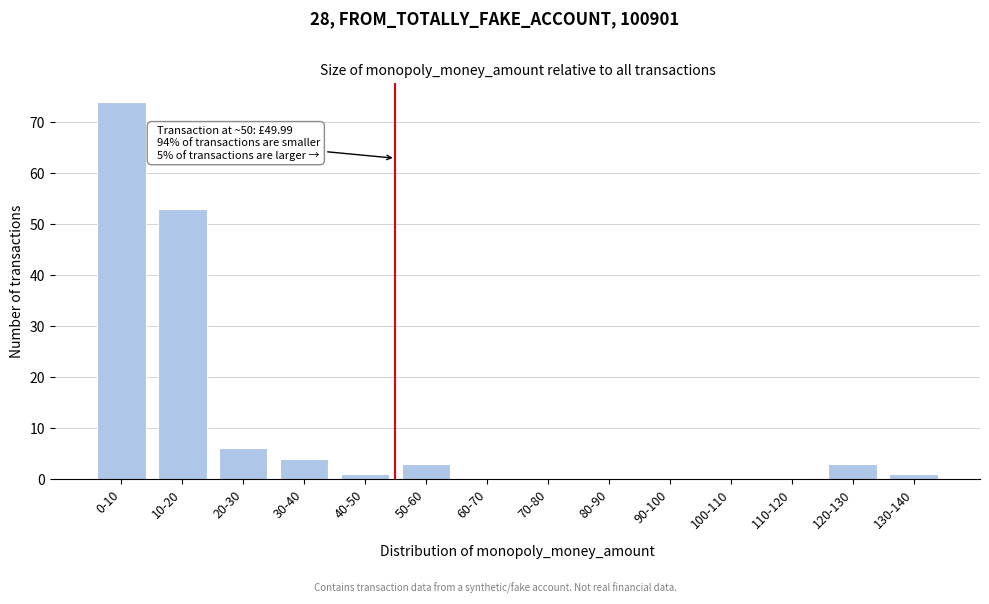

Reading left to right, extract all data points from this chart.

0-10=74	10-20=53	20-30=6	30-40=4	40-50=1	50-60=3	60-70=0	70-80=0	80-90=0	90-100=0	100-110=0	110-120=0	120-130=3	130-140=1